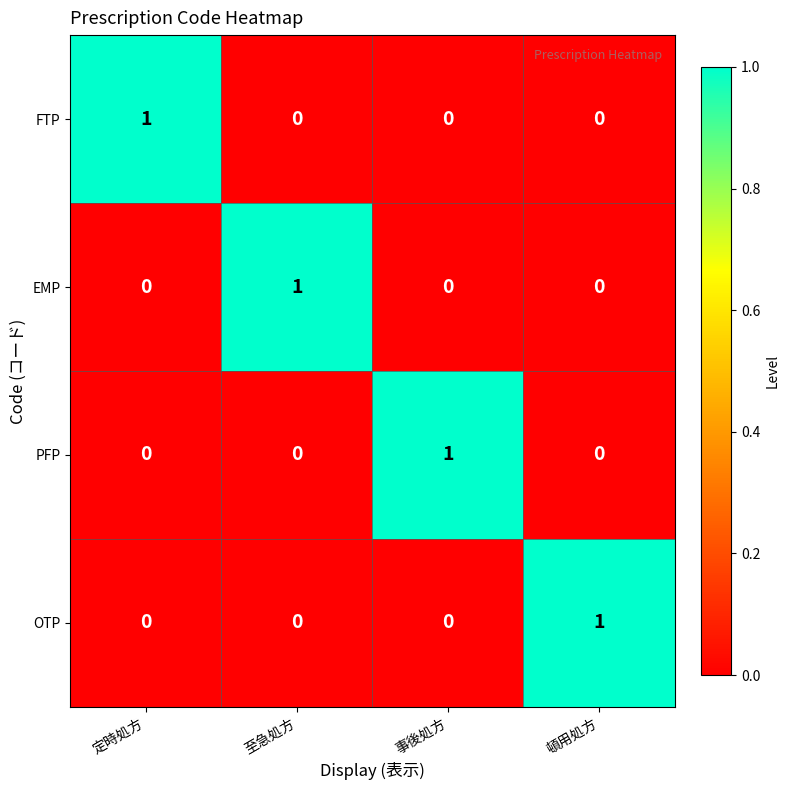

At how many categories does at least one series exceed 0?

4